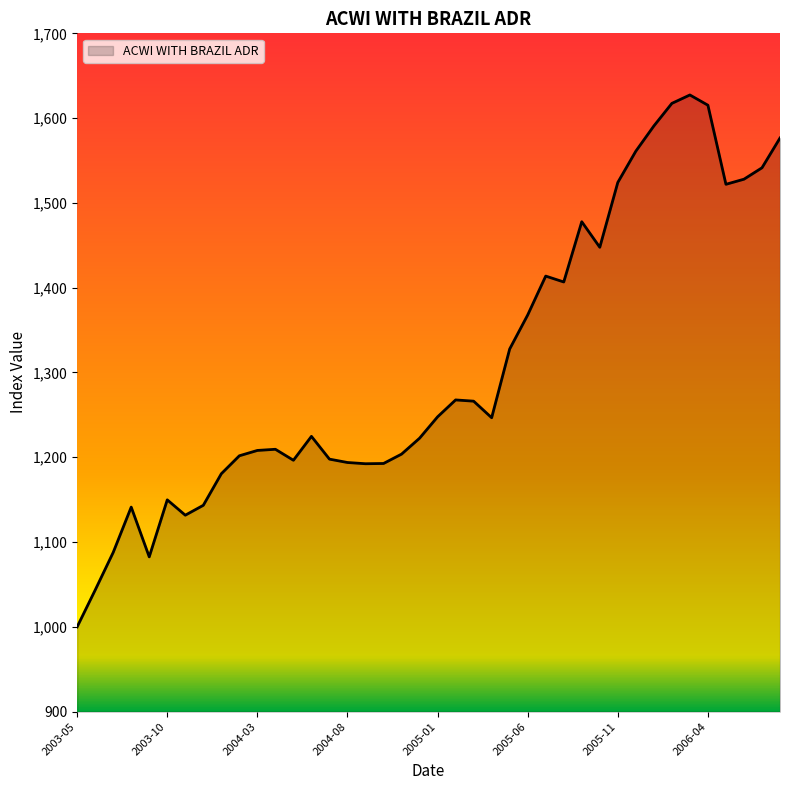

What is the greatest value displayed?

1627.3